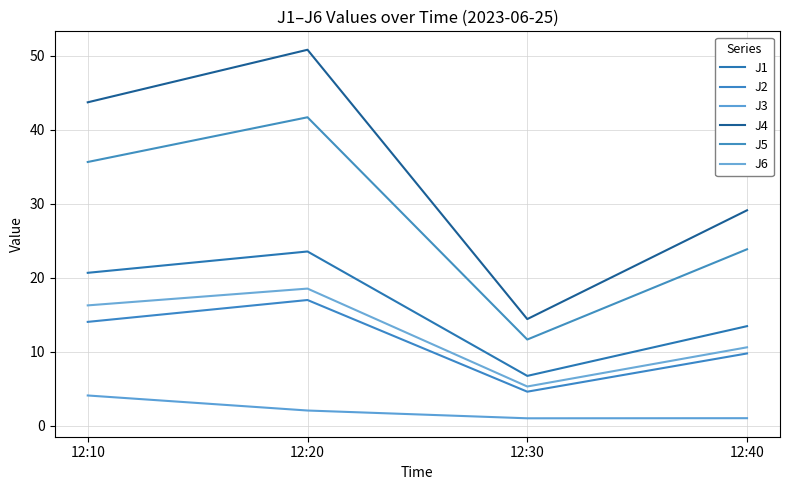

What is the difference between the J3 values at 12:10 and 12:30?

3.1